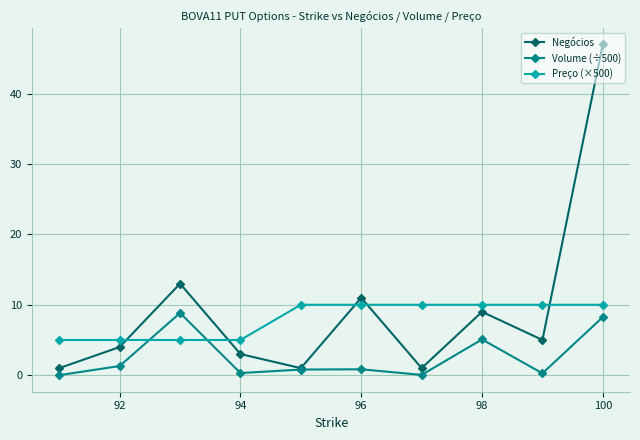

The Preço (×500) series shows 10.0 at 100. True or false?

True